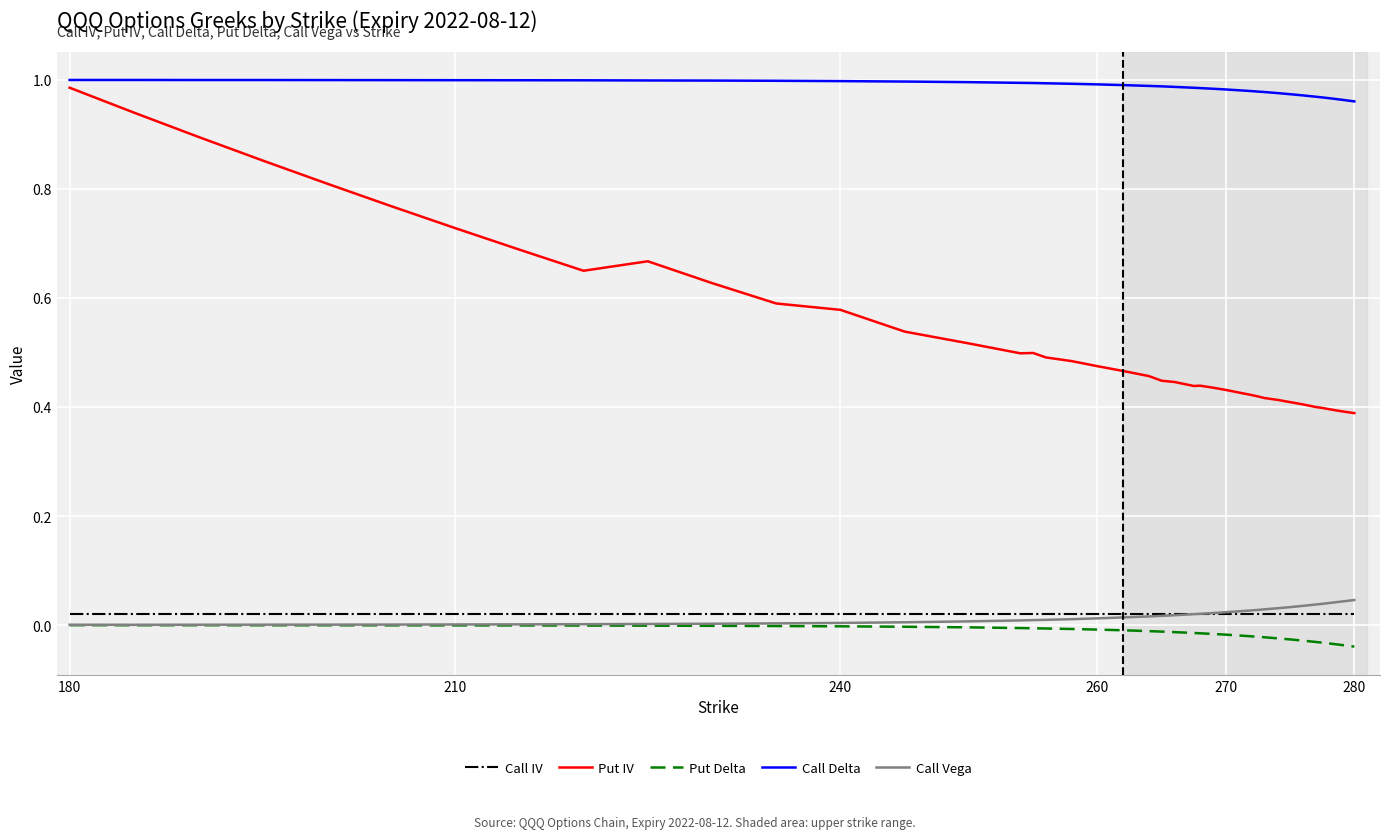

Which series has the widest spread of values?

Put IV